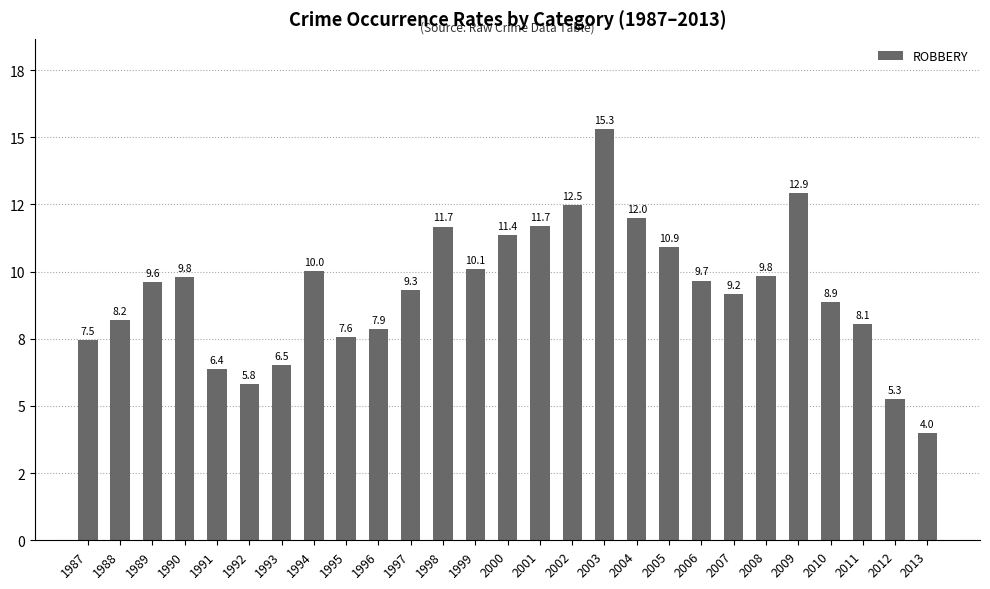

Which has a higher value, 2009 or 2000?

2009